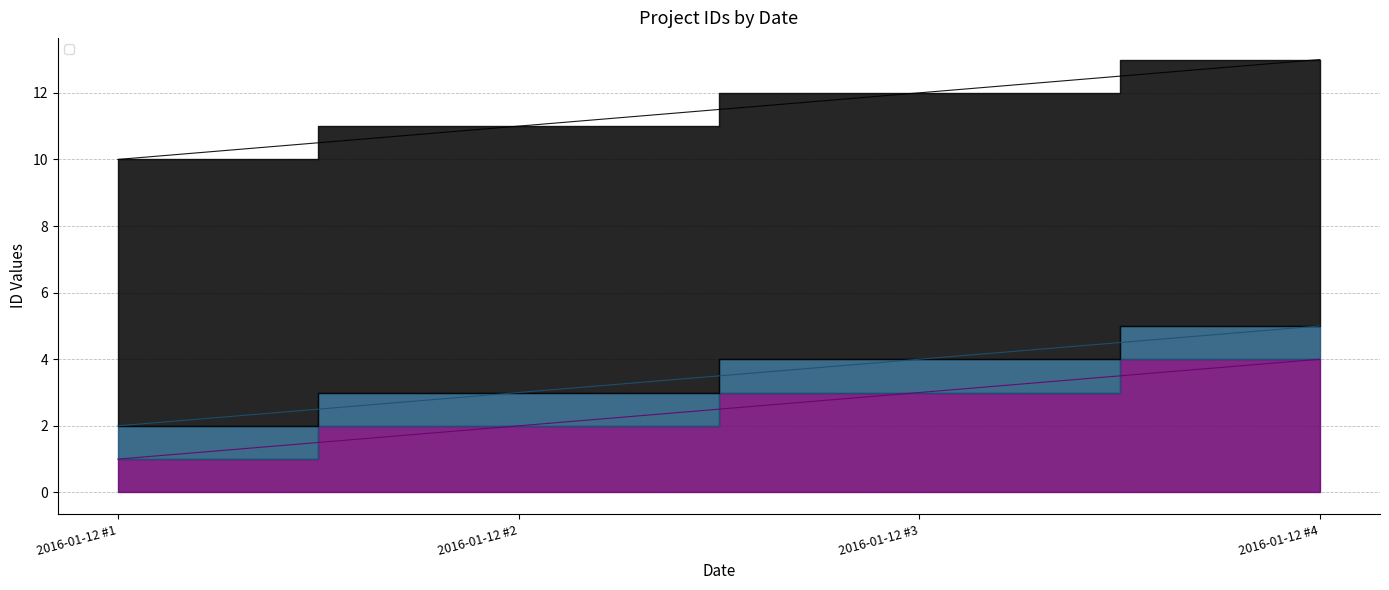

True or false: _id_overallaim_fk and _id_project cross at least once.

False